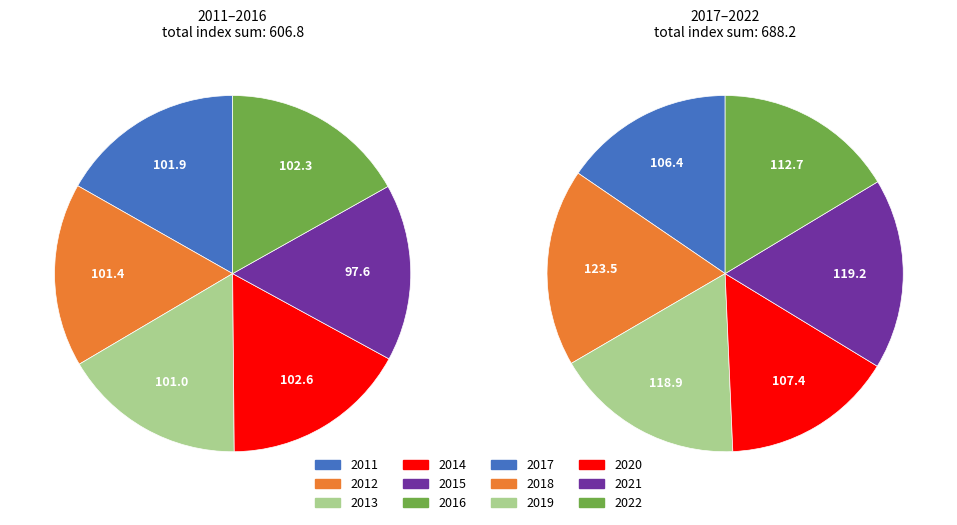

Rank the categories by value from lowest to highest.

2015, 2013, 2012, 2011, 2016, 2014, 2017, 2020, 2022, 2019, 2021, 2018